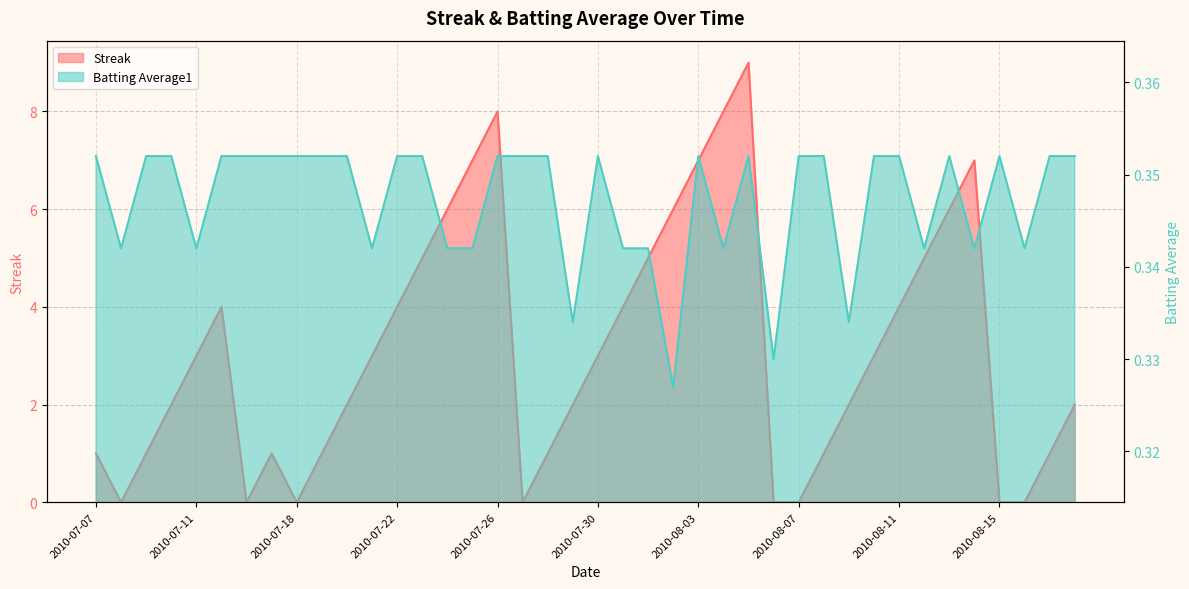

What are all the series names shown in the legend?

Streak, Batting Average1